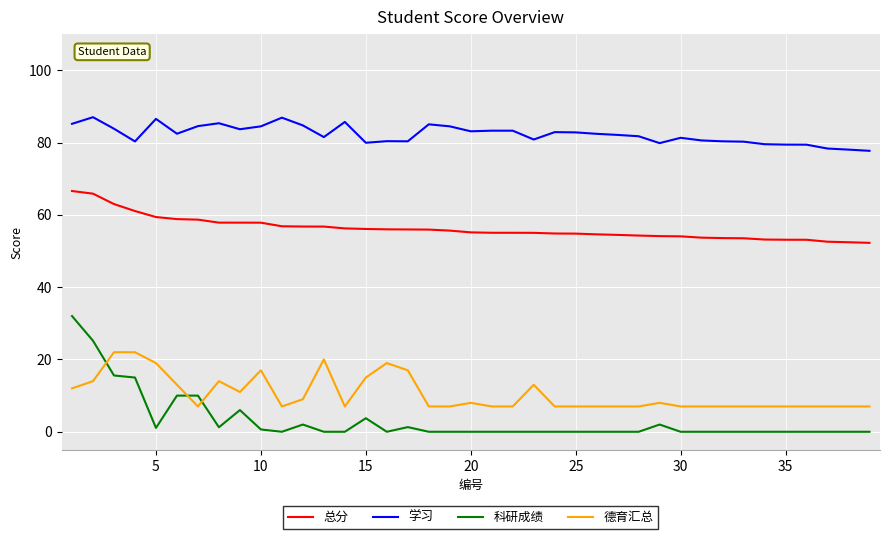

Does the chart have visible grid lines?

Yes